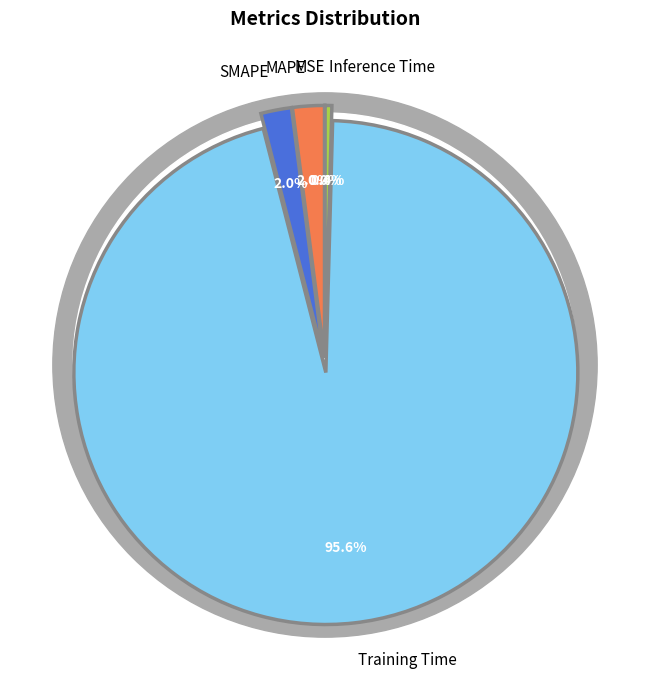

Count the number of slices in the pie.

5